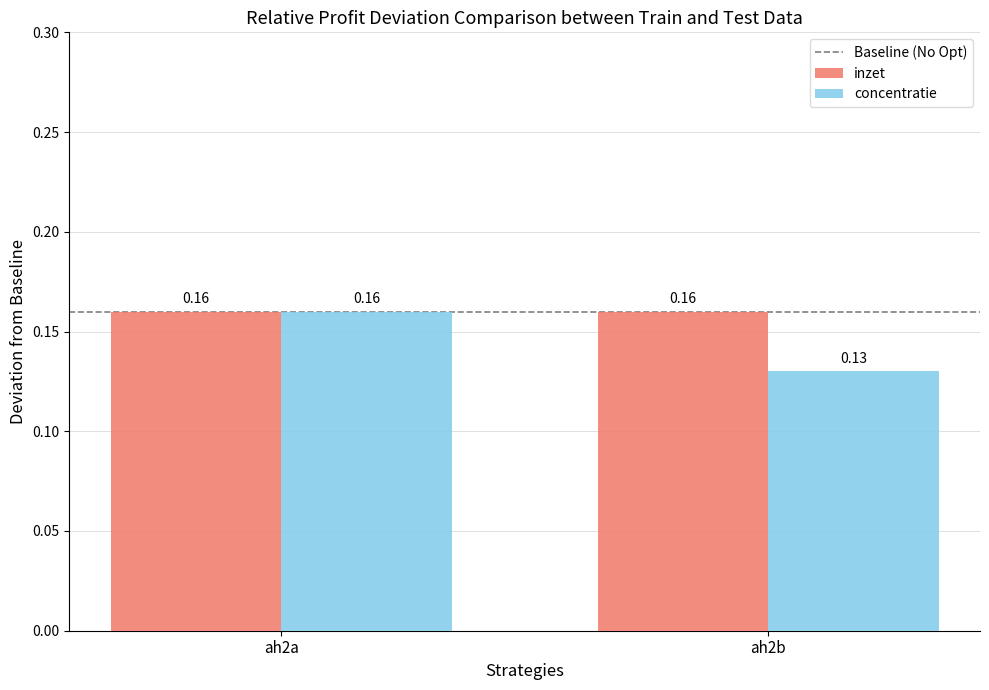

Rank the series at ah2b from lowest to highest value.

concentratie, inzet